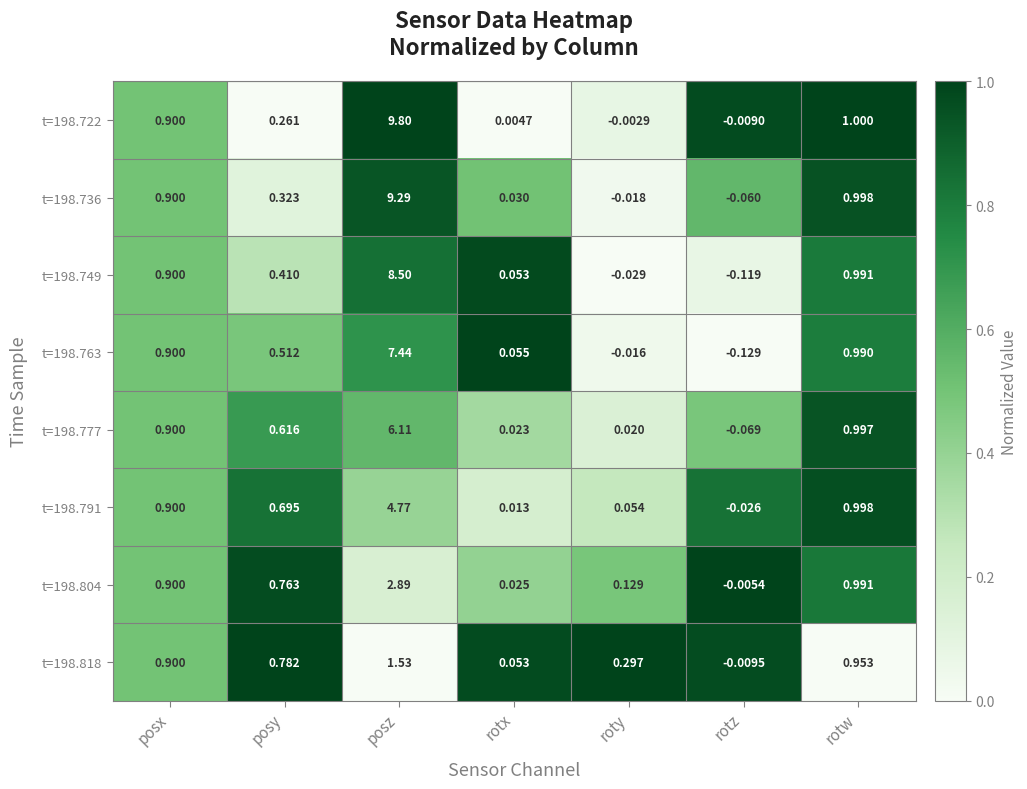

List the labels in order of t=198.818 value, smallest first.

rotz, rotx, roty, posy, posx, rotw, posz